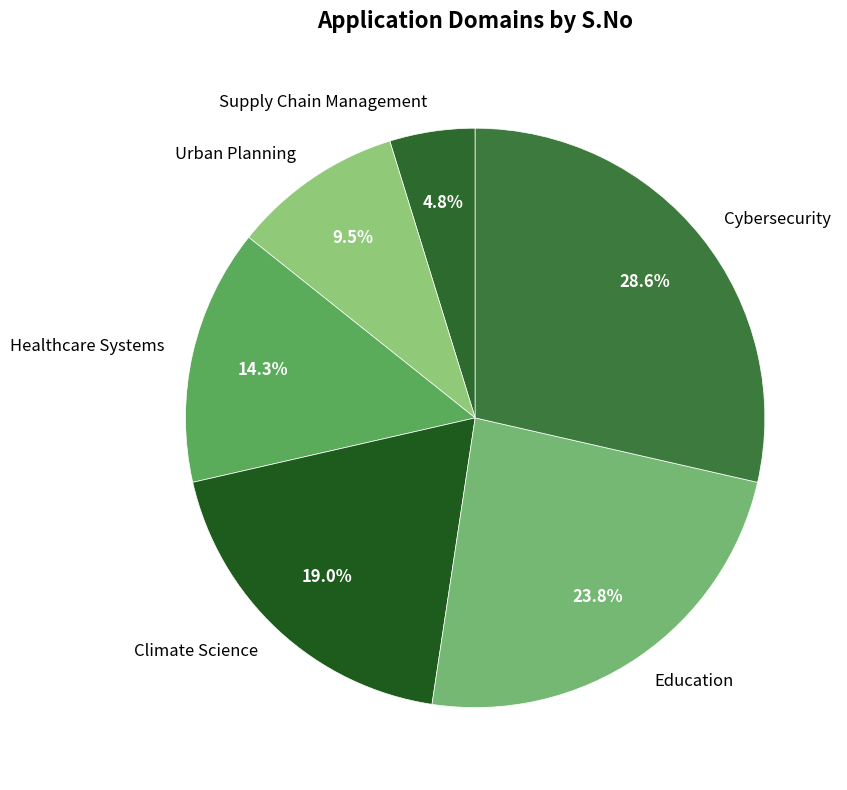

How many slices are in this pie chart?

6